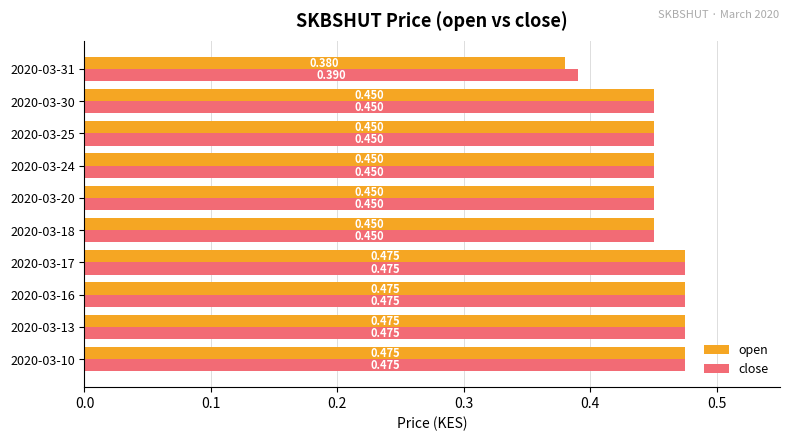

Which category has the lowest value in the close series?

2020-03-31